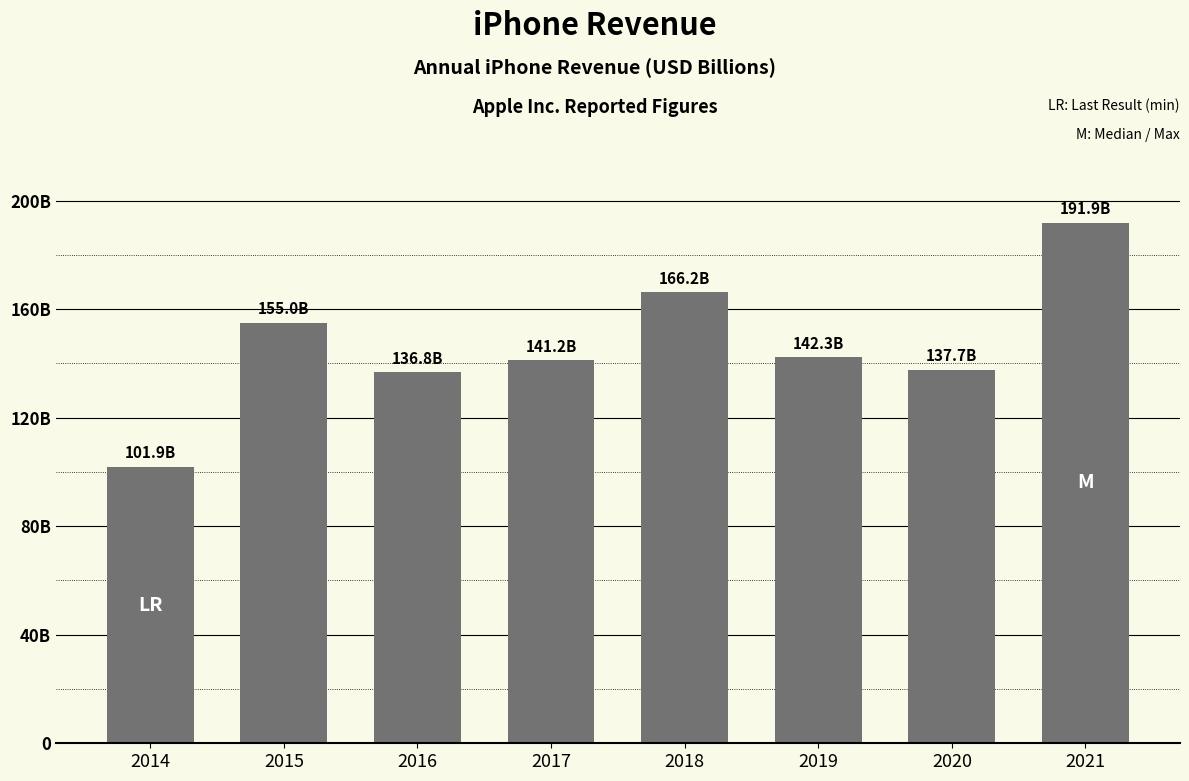

Does the chart contain any negative values?

No